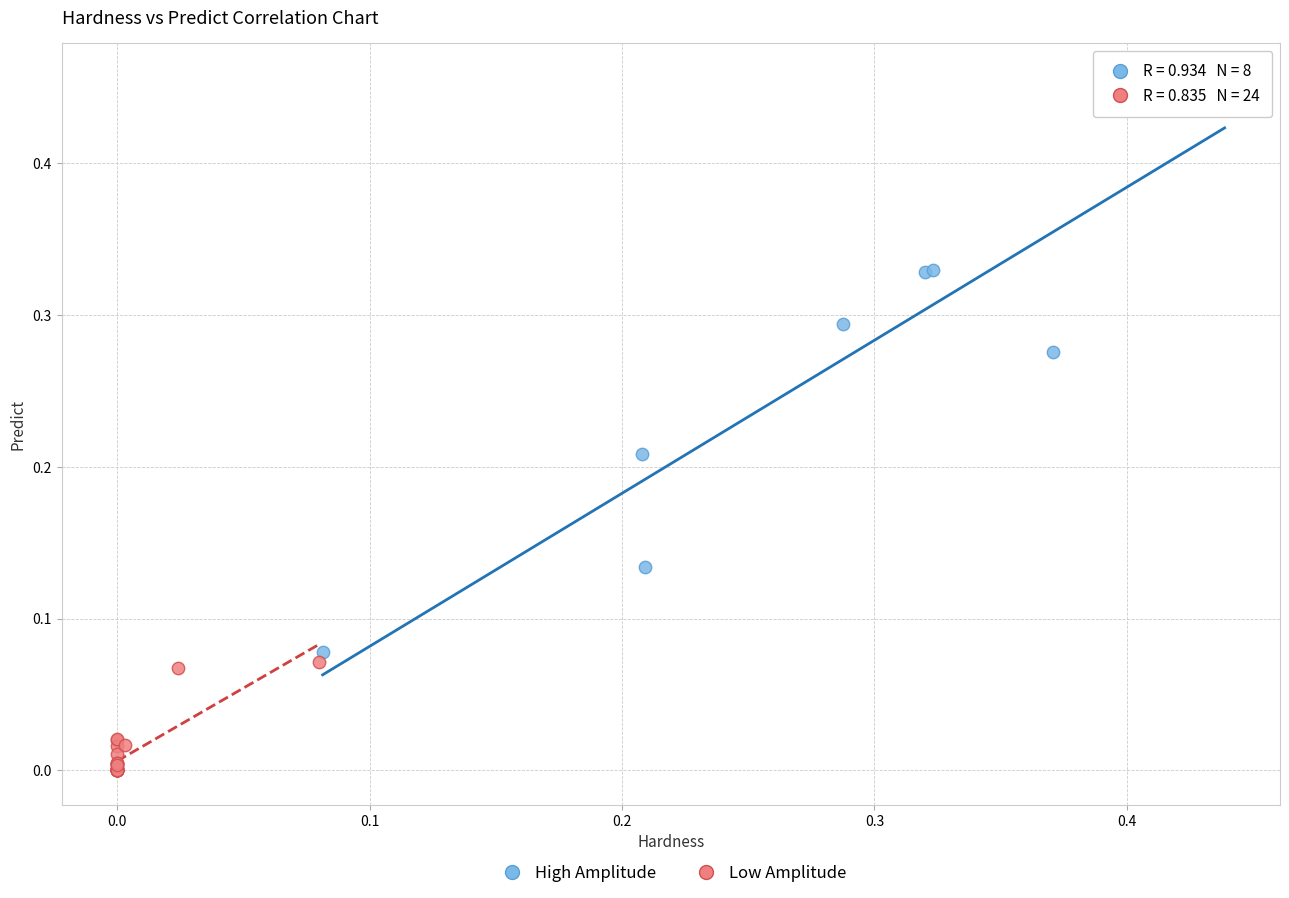

Which series contains the lowest Y value?

Low Amplitude